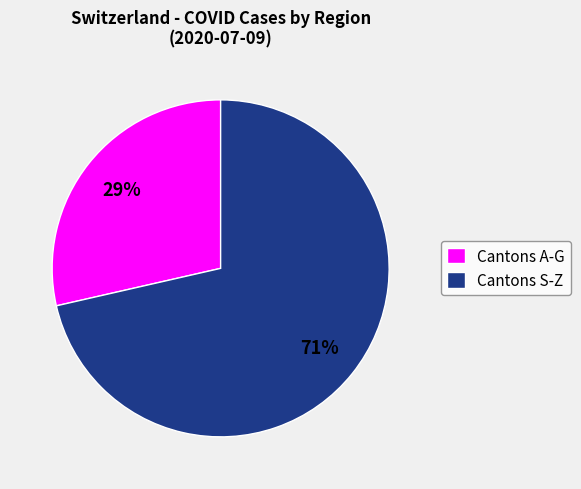

Is it true that Cantons S-Z is 71% of the pie?

True